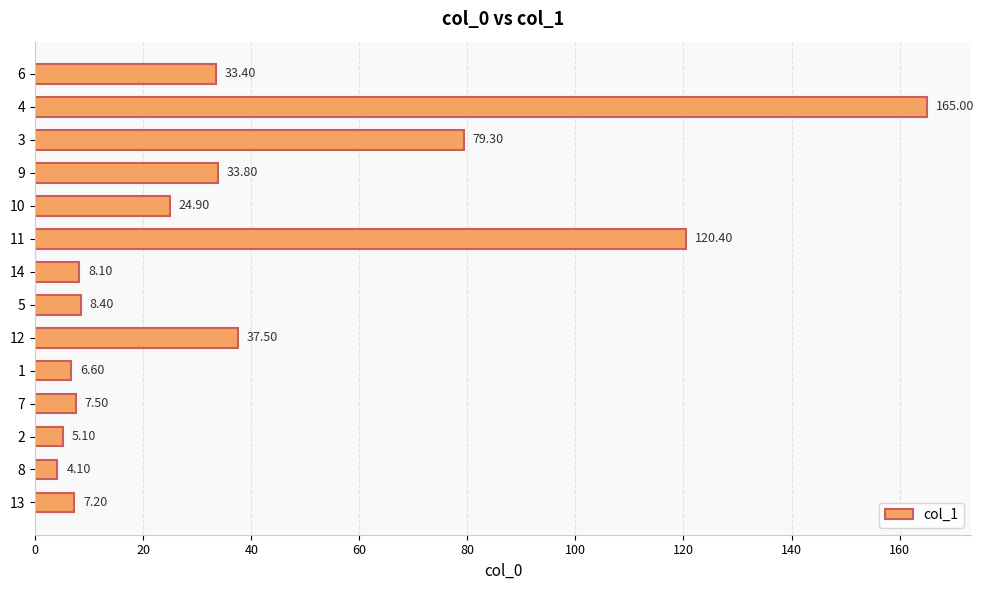

List the labels in order of value, smallest first.

8, 2, 1, 13, 7, 14, 5, 10, 6, 9, 12, 3, 11, 4